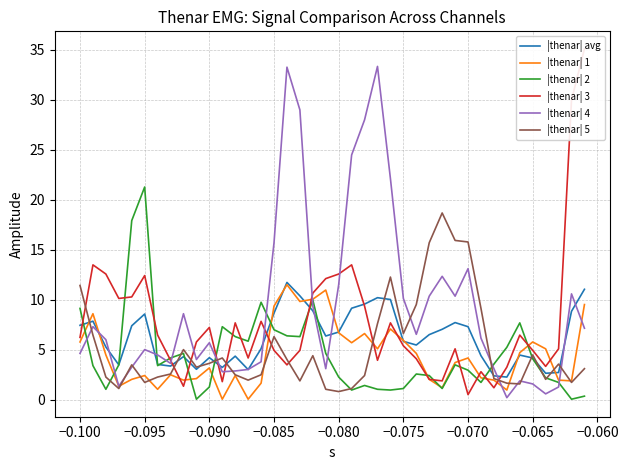

What is the maximum value for |thenar| 4?

33.3